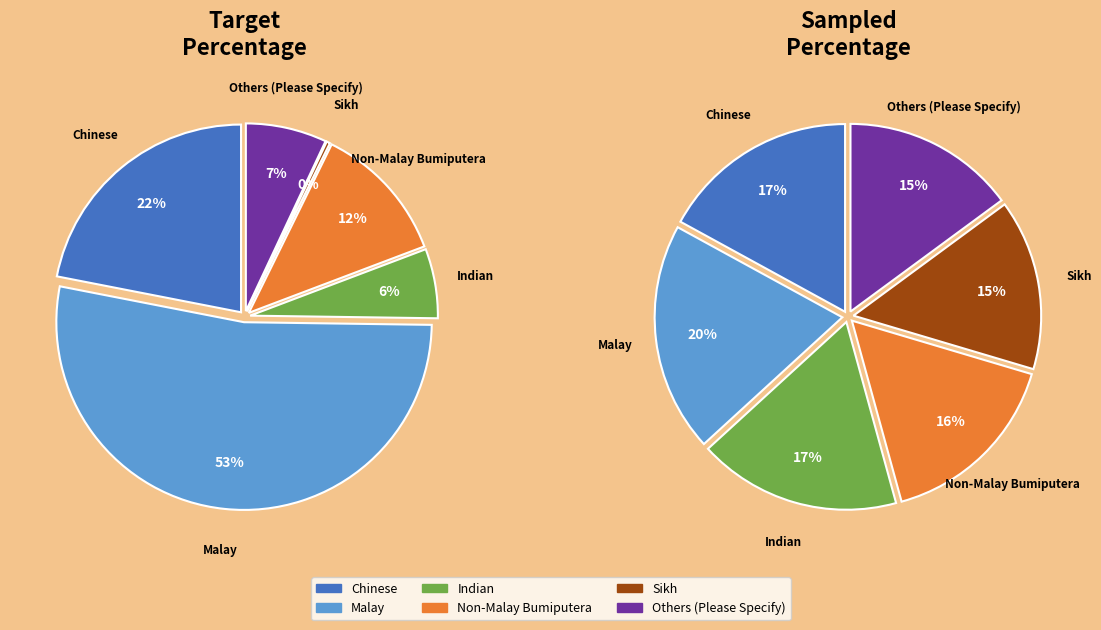

Which slice represents more than half of the pie?

Malay